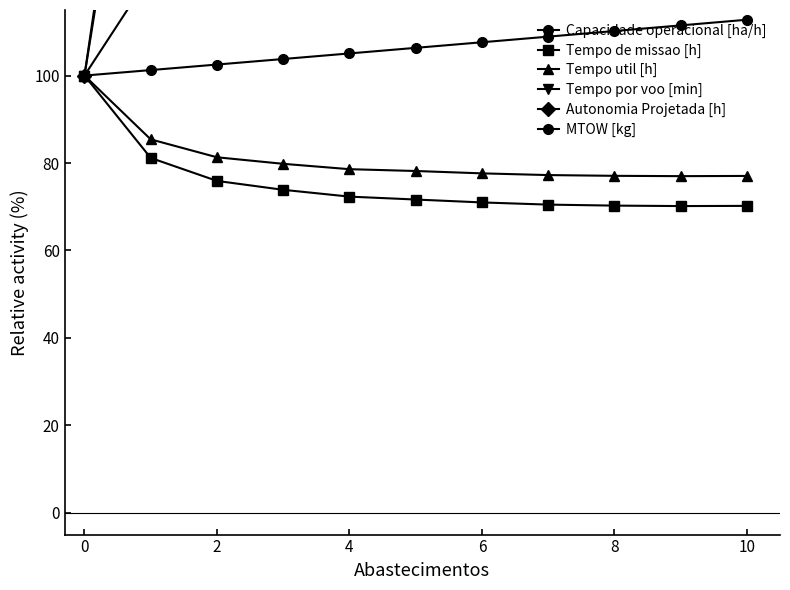

True or false: Capacidade operacional [ha/h] and Tempo de missao [h] intersect in this chart.

False